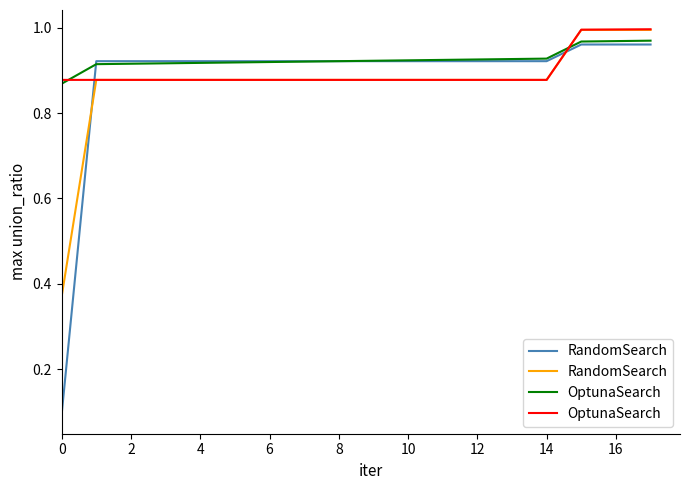

Between 12 and 13, which is larger?

12